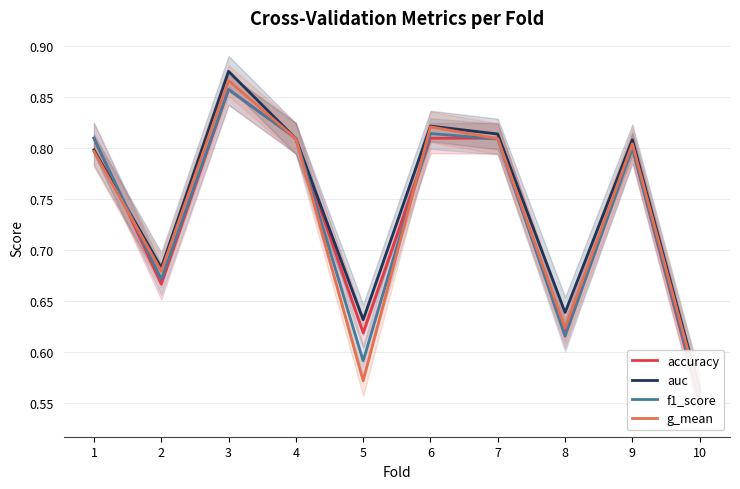

Where is the first local maximum for f1_score?

3